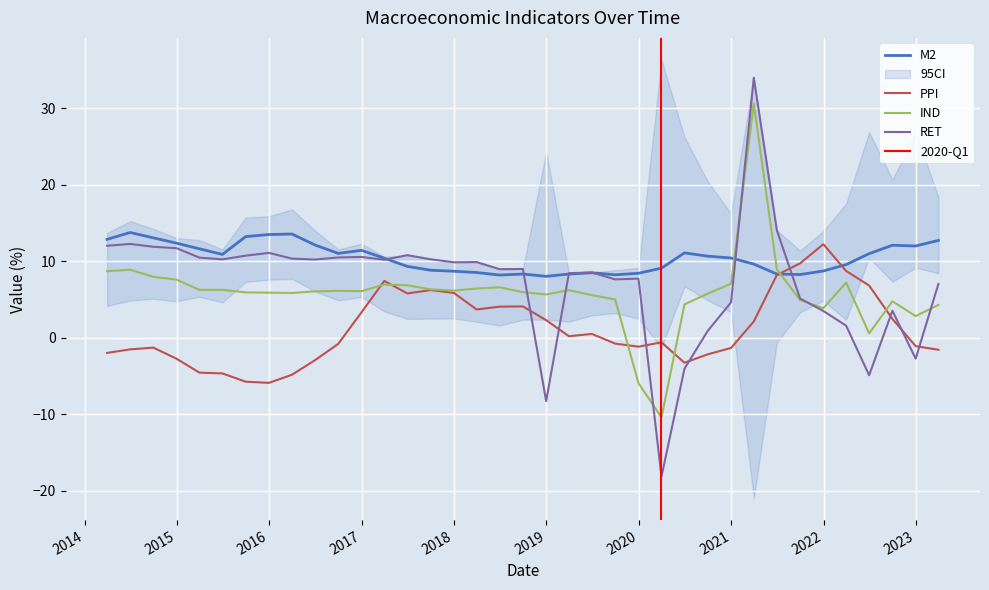

What position from the right is 2021-09-30?

7